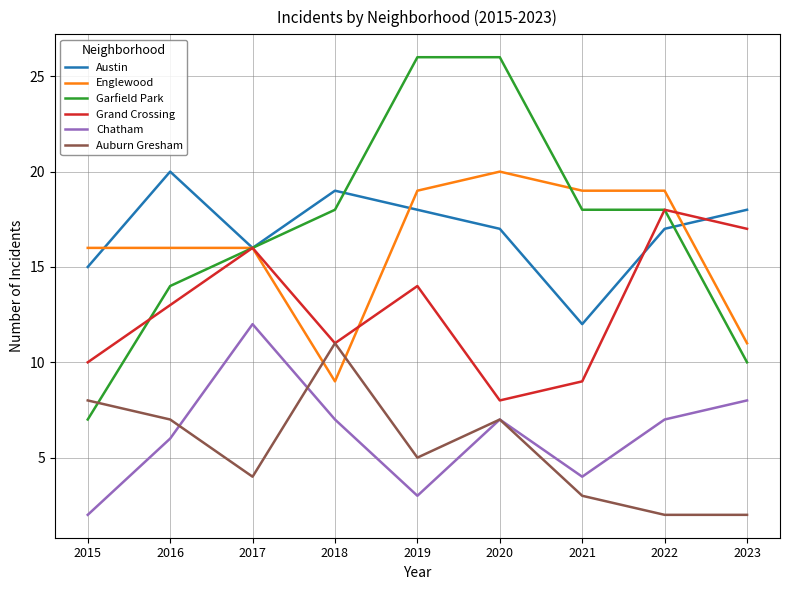

What is the total value across all series at 2019?

85